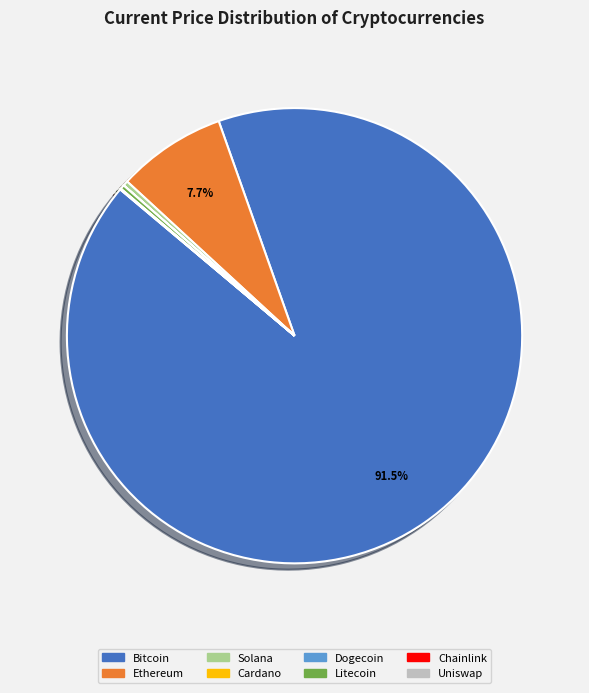

Is there any slice that represents more than half of the pie?

Yes